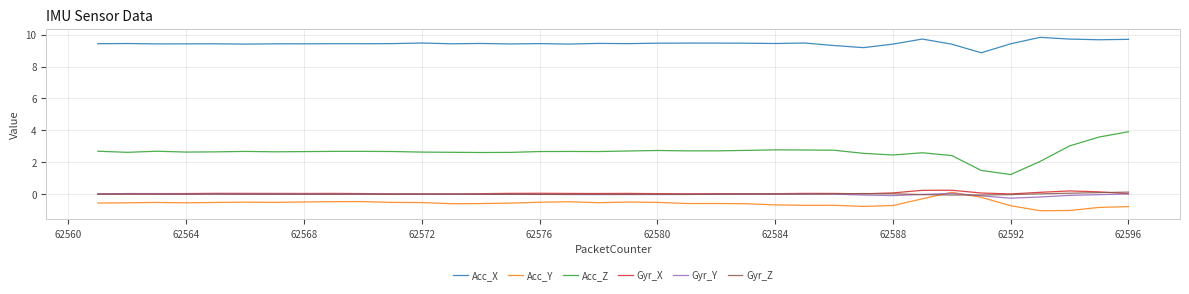

True or false: Acc_Z and Acc_Y cross at least once.

False